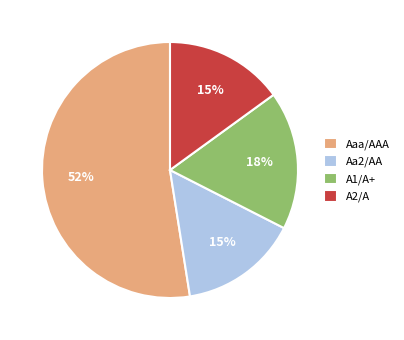

How many slices are in this pie chart?

4